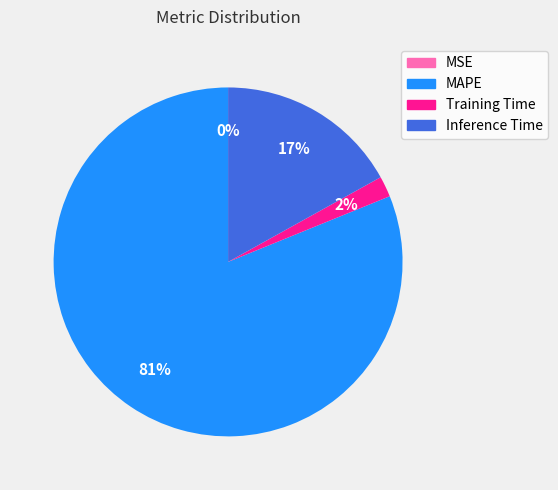

Combined, do Inference Time and MAPE account for over 50%?

Yes